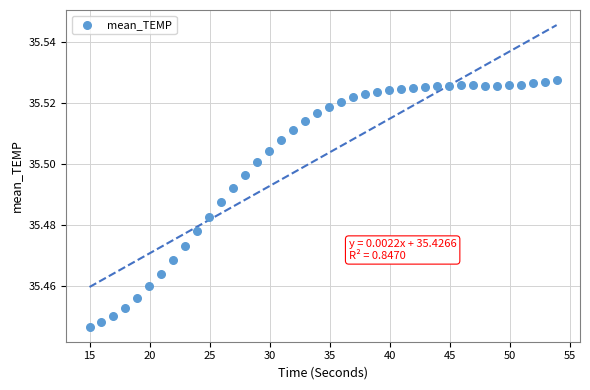

How many points are shown in the scatter plot?

40